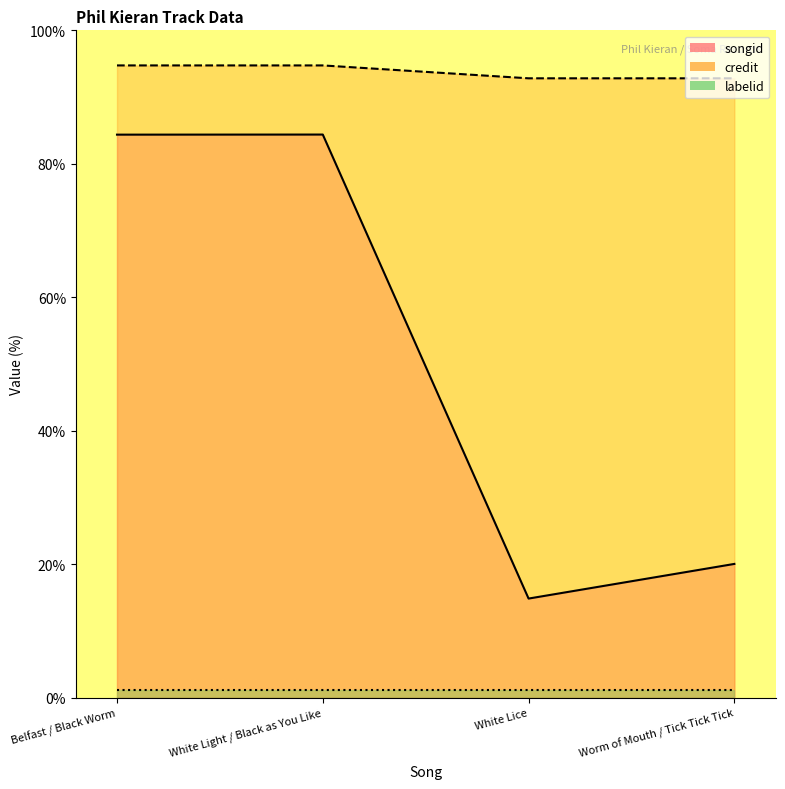

Rank the series at Worm of Mouth / Tick Tick Tick from lowest to highest value.

songid, credit